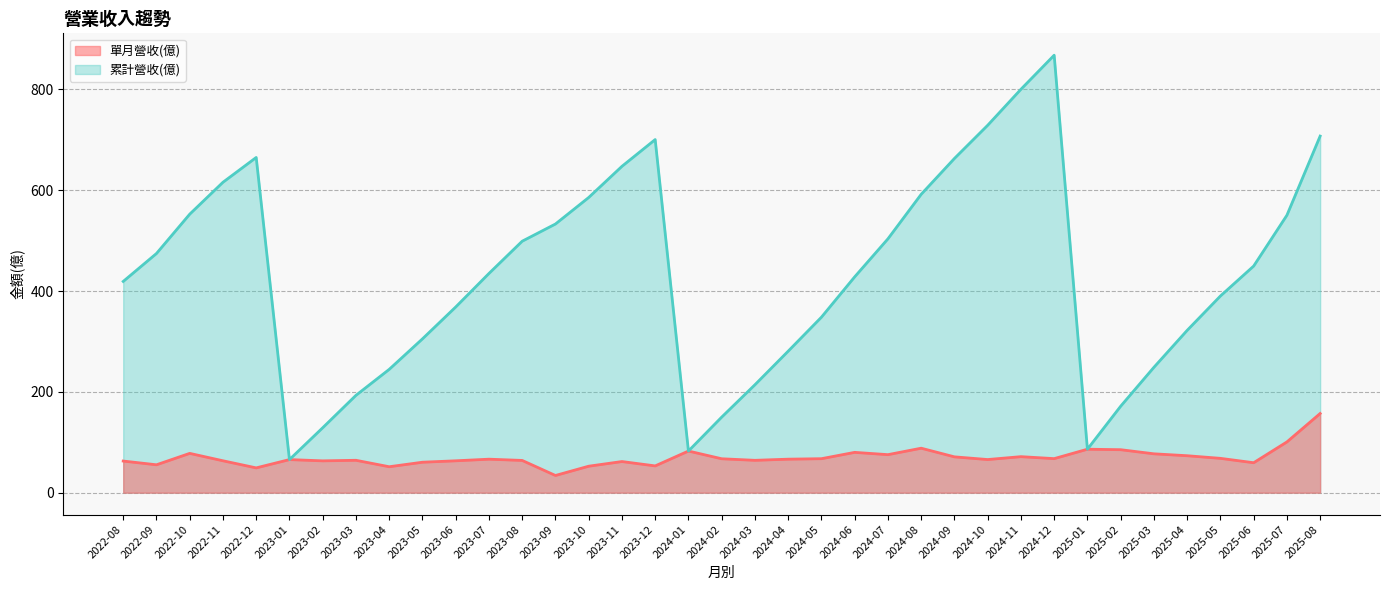

Which category has the lowest value across all series?

2023-09